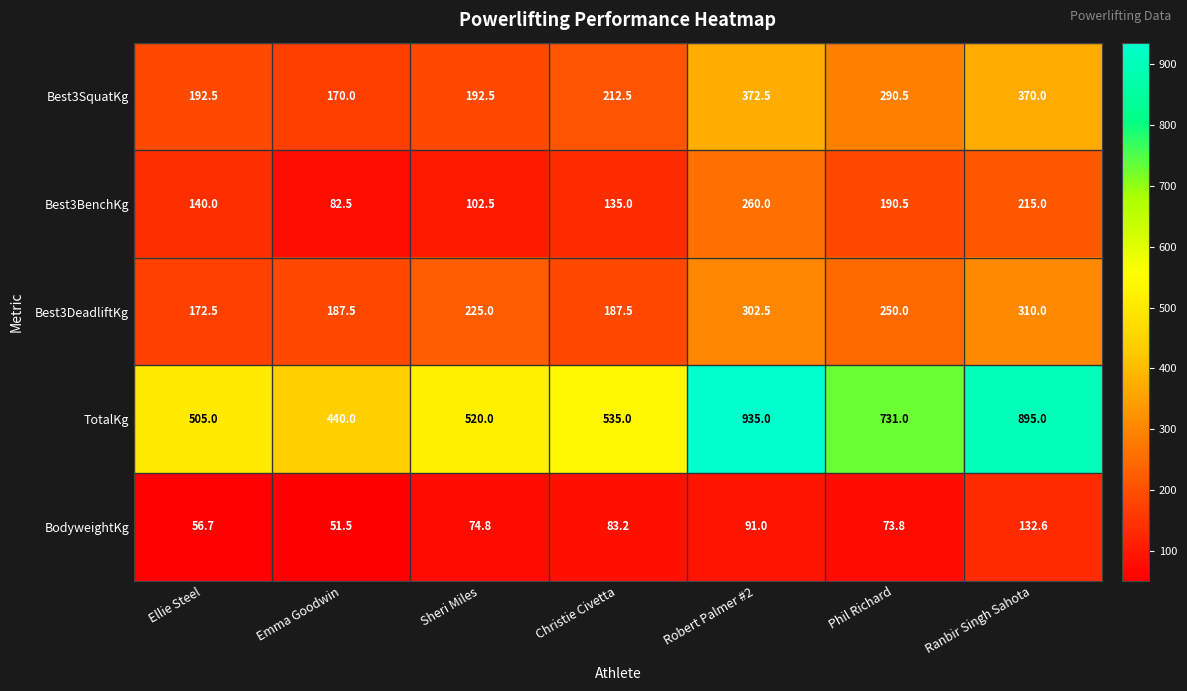

How many data points in TotalKg are less than 535?

3